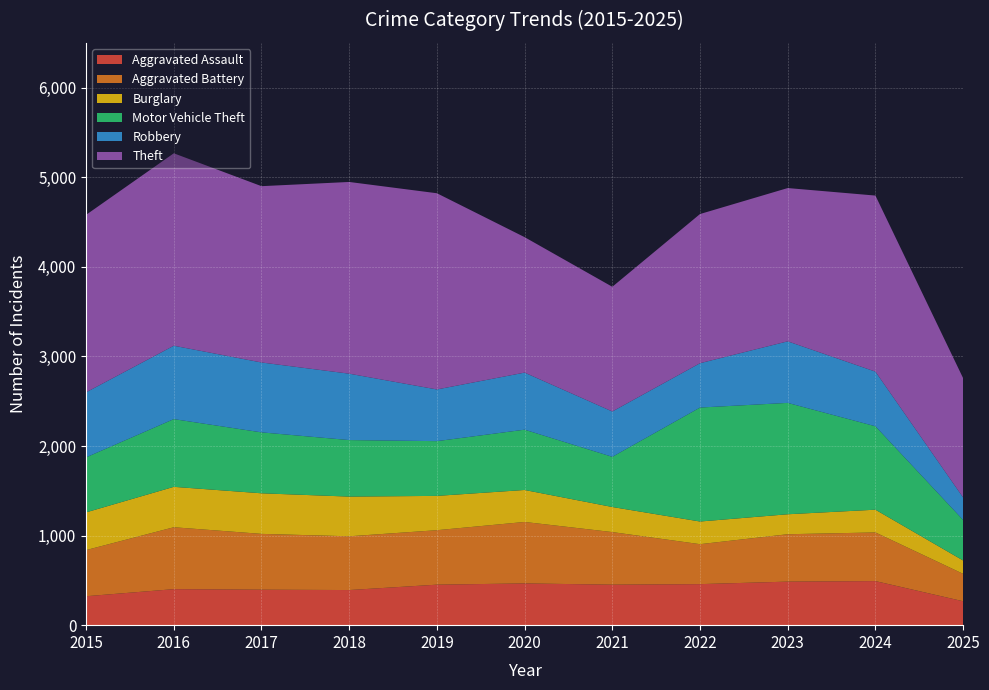

Reading left to right, what are all the values shown in this chart?

Aggravated Assault: 2015=323	2016=402	2017=396	2018=392	2019=452	2020=466	2021=452	2022=458	2023=486	2024=492	2025=267
Aggravated Battery: 2015=515	2016=691	2017=623	2018=600	2019=608	2020=686	2021=587	2022=446	2023=529	2024=543	2025=306
Burglary: 2015=421	2016=451	2017=453	2018=443	2019=383	2020=357	2021=280	2022=253	2023=223	2024=254	2025=149
Motor Vehicle Theft: 2015=614	2016=756	2017=680	2018=631	2019=611	2020=673	2021=560	2022=1272	2023=1243	2024=931	2025=452
Robbery: 2015=726	2016=819	2017=780	2018=741	2019=577	2020=637	2021=506	2022=495	2023=687	2024=610	2025=251
Theft: 2015=1981	2016=2148	2017=1968	2018=2140	2019=2190	2020=1512	2021=1392	2022=1665	2023=1711	2024=1965	2025=1332